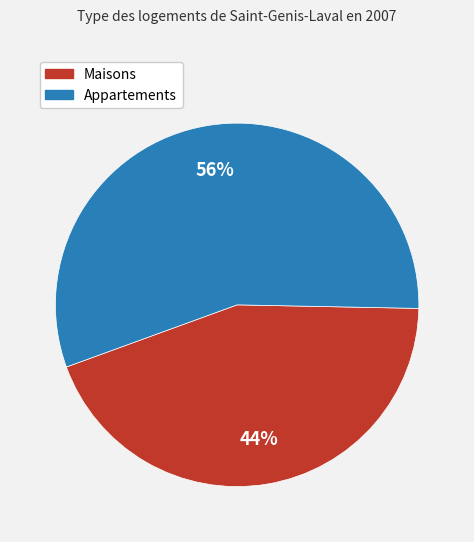

To the nearest percent, what is the difference between the largest and smallest slice percentages?

12%